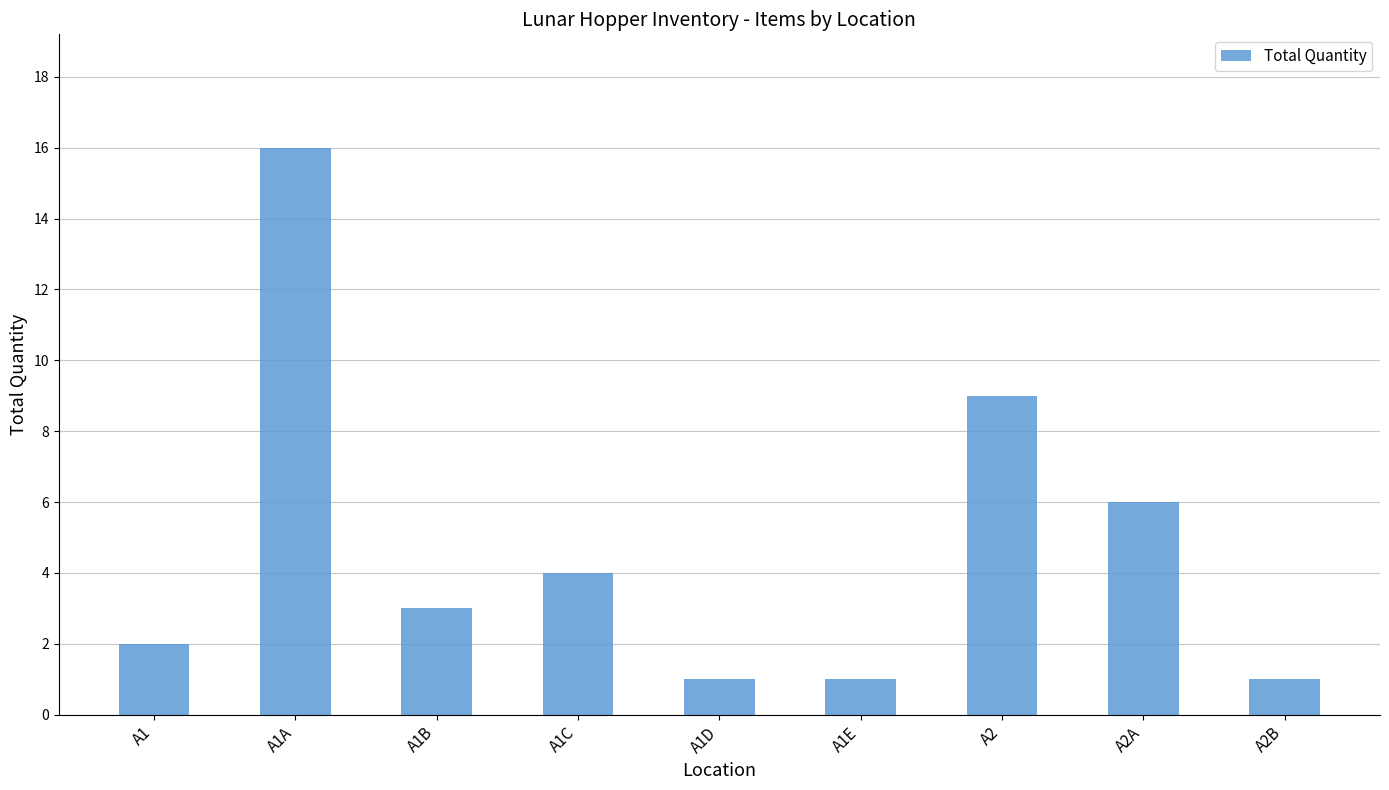

What is the maximum value shown in the chart?

16